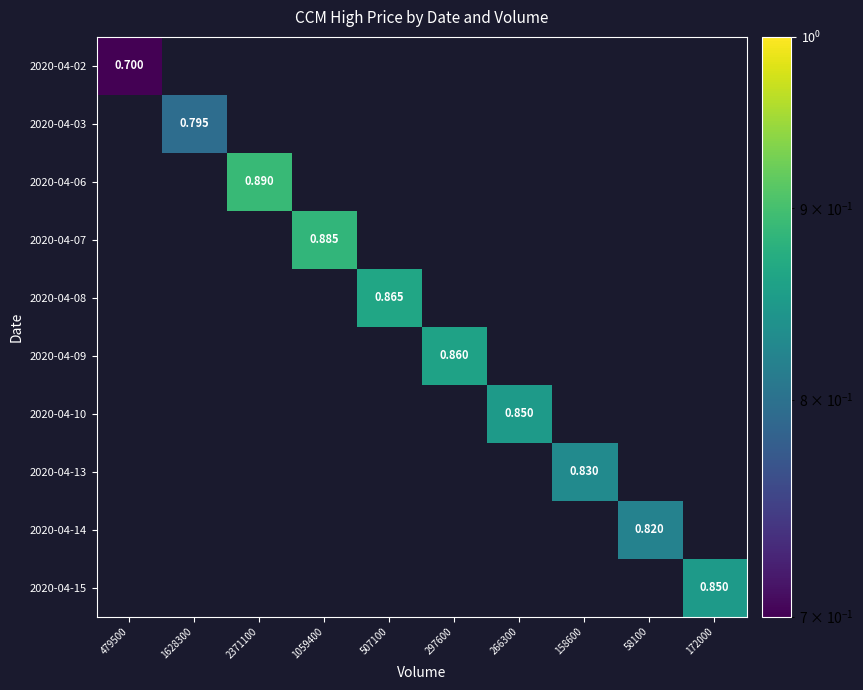

Count the number of data series in this chart.

10